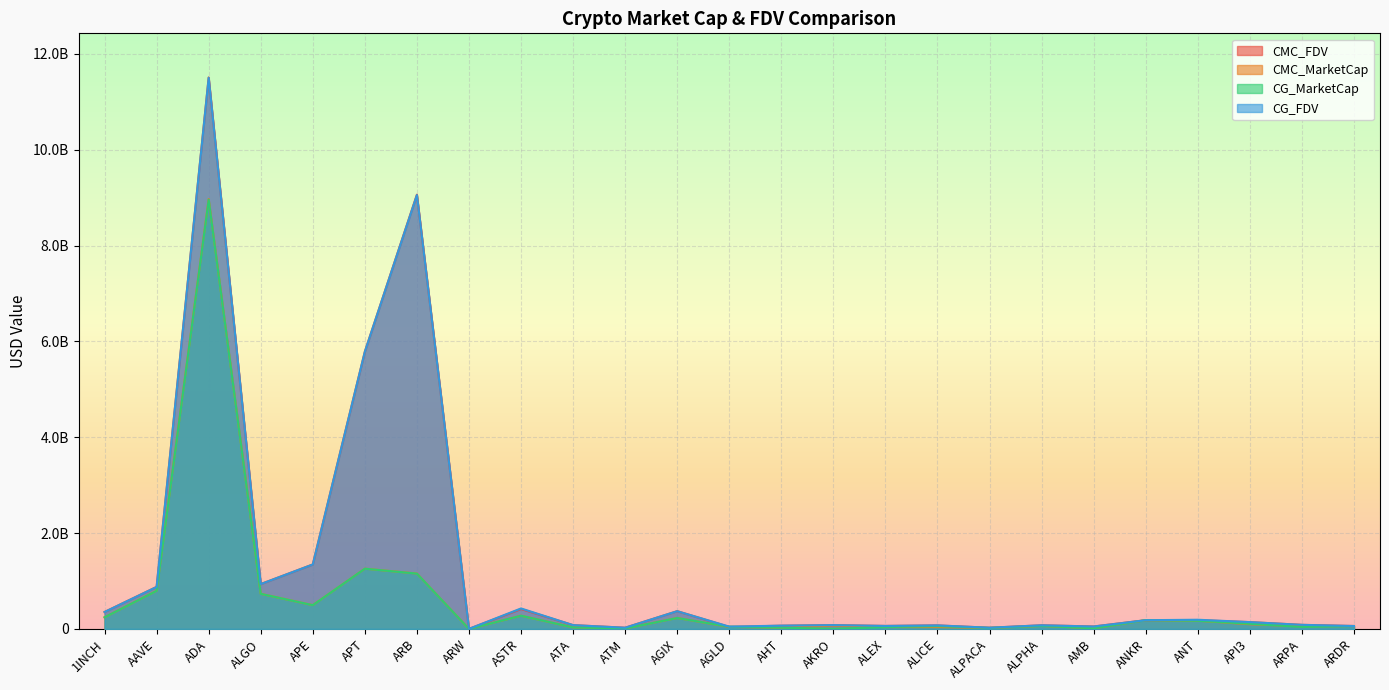

At how many categories does at least one series exceed 3431376454?

3